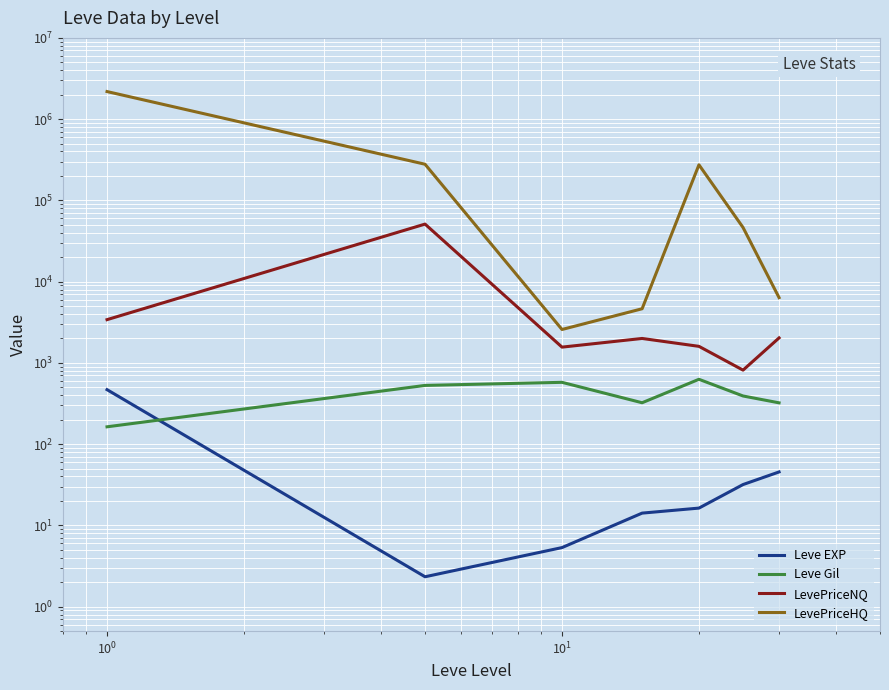

At how many categories does at least one series exceed 1808714?

1